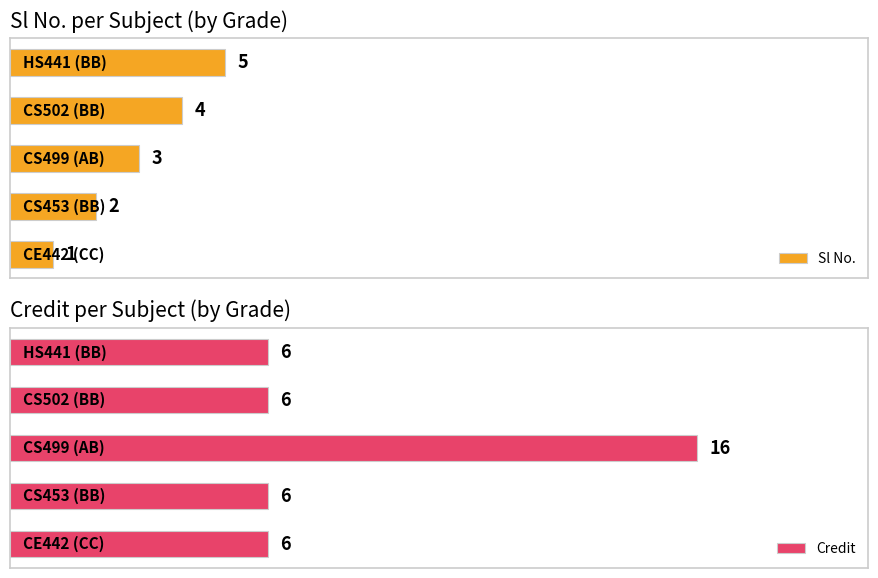

What are all the series names shown in the legend?

Sl No., Credit